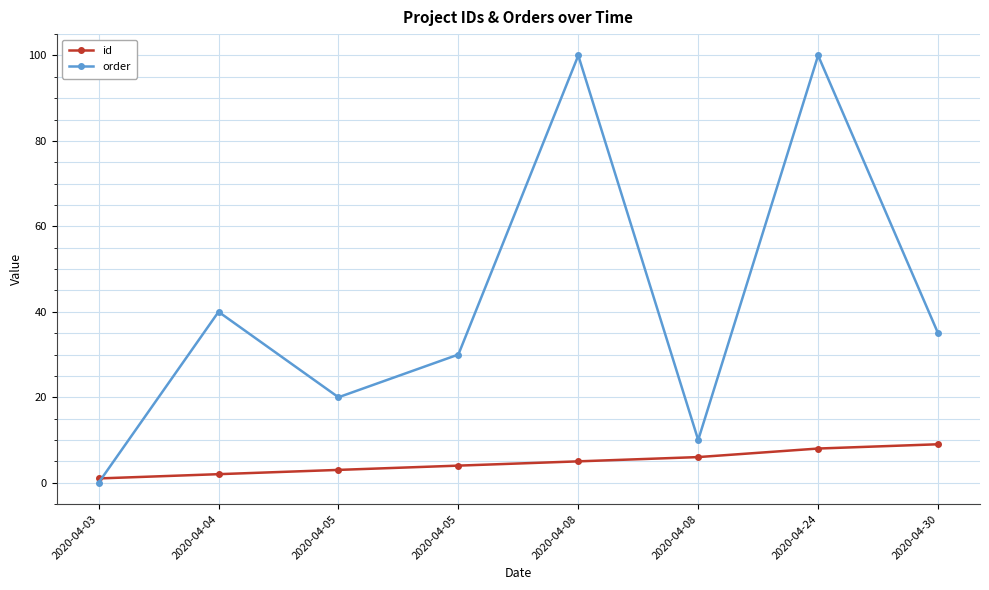

What are all the series names shown in the legend?

id, order